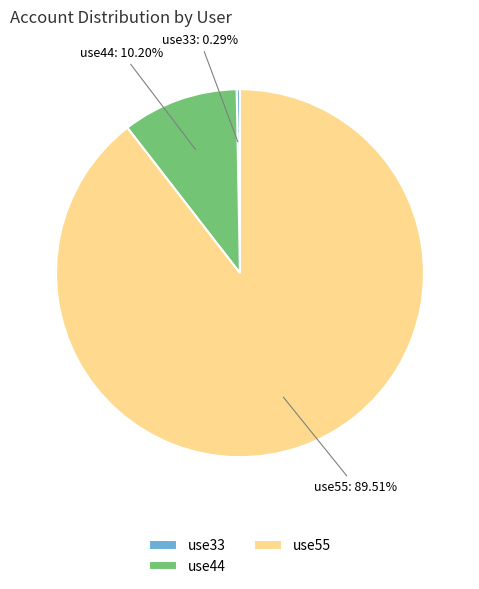

True or false: use55 accounts for 83% of the total.

False